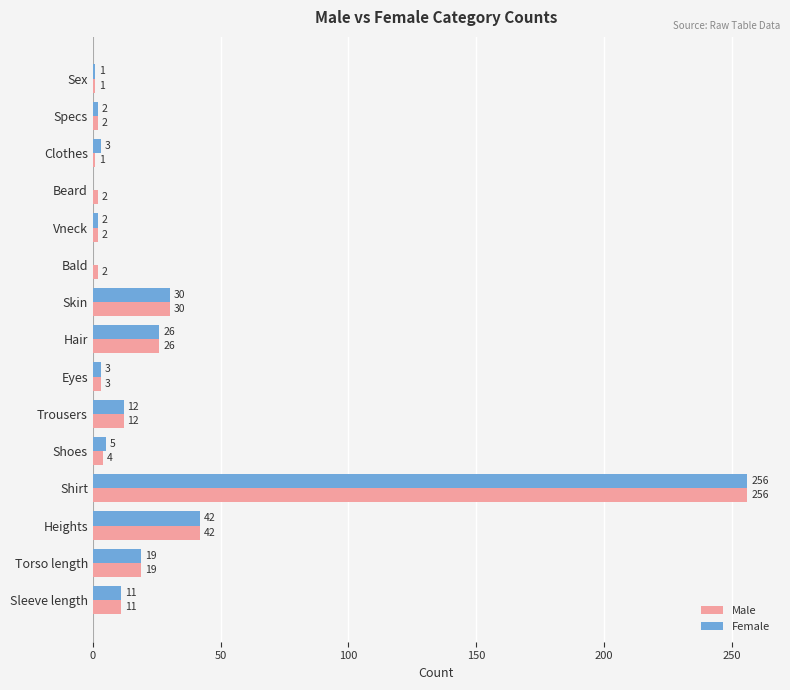

What are all the series names shown in the legend?

Male, Female